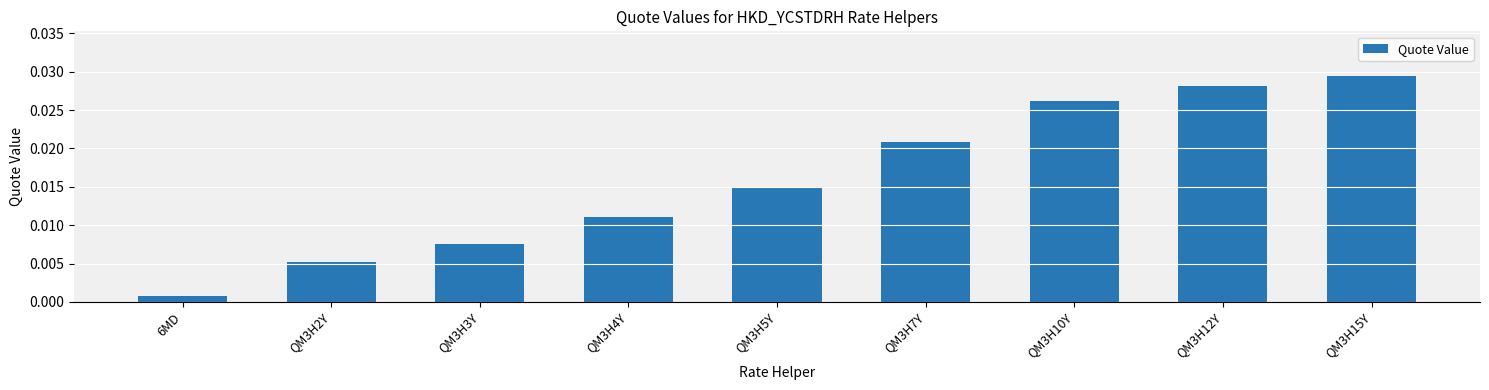

What is the label of the 5th bar from the left?

QM3H5Y